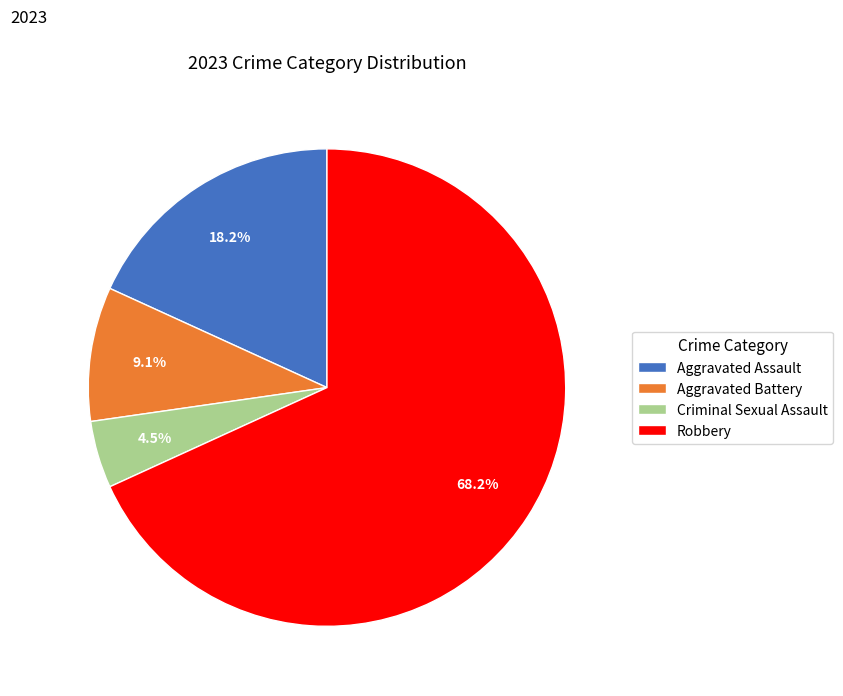

Does any single category account for the majority?

Yes